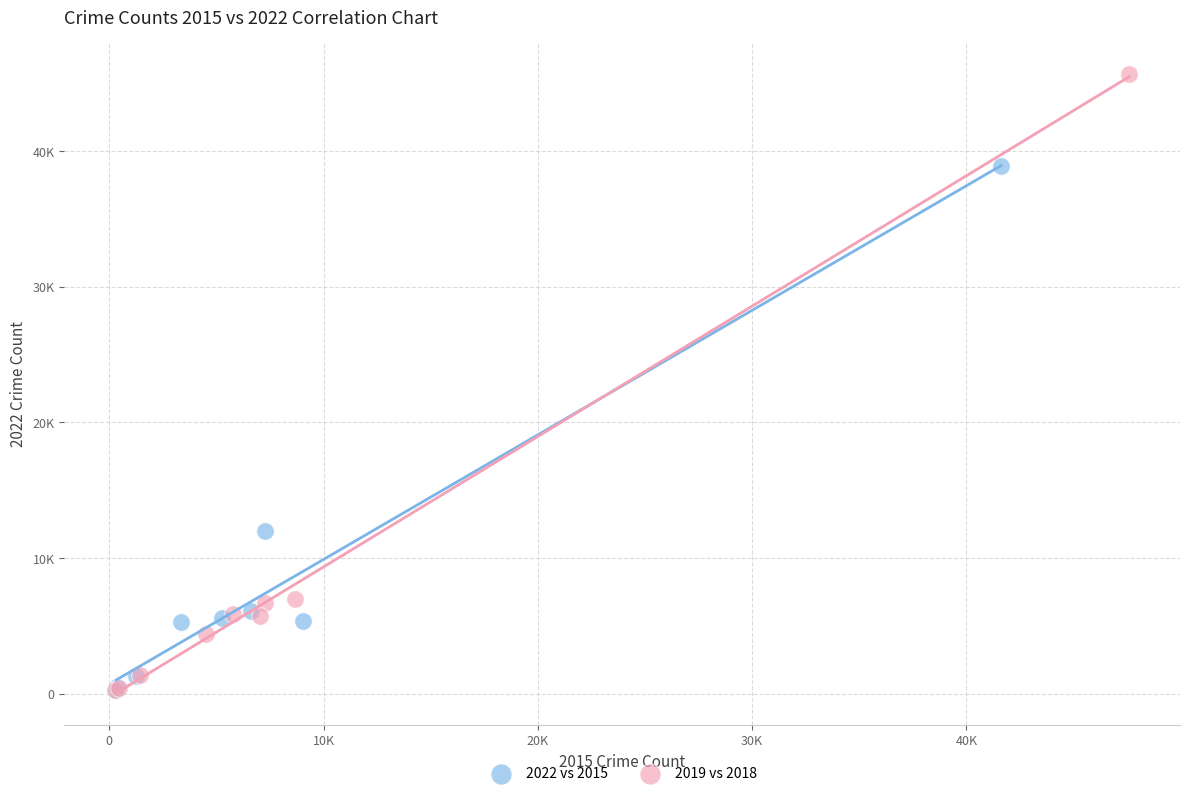

Which series reaches the maximum Y coordinate?

2019 vs 2018